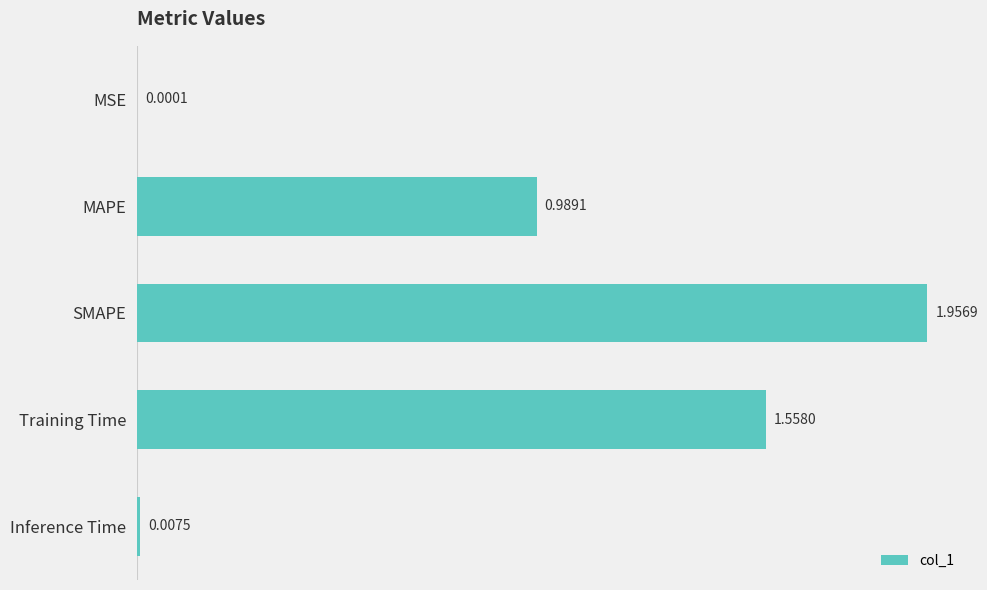

Where is the data nearest to the value 0?

MSE